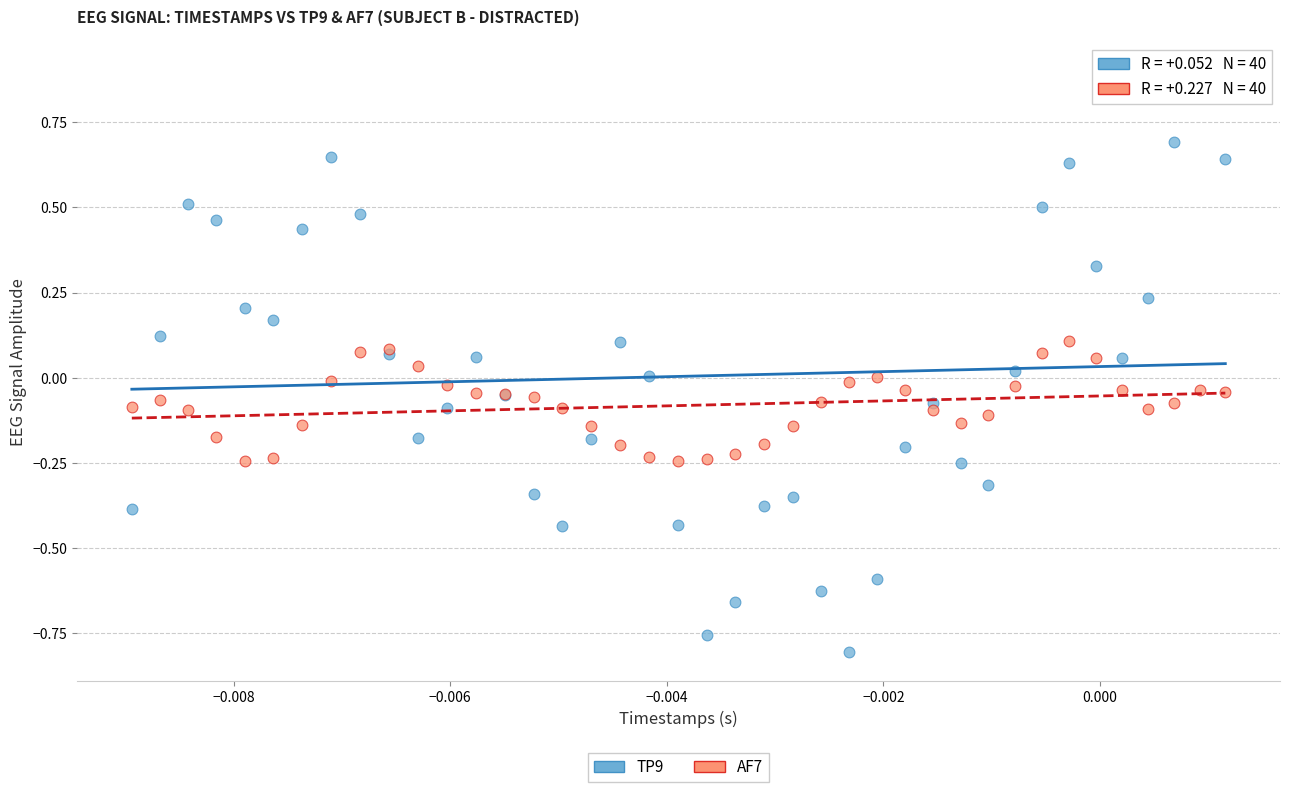

What are all the series names shown in the legend?

TP9, AF7